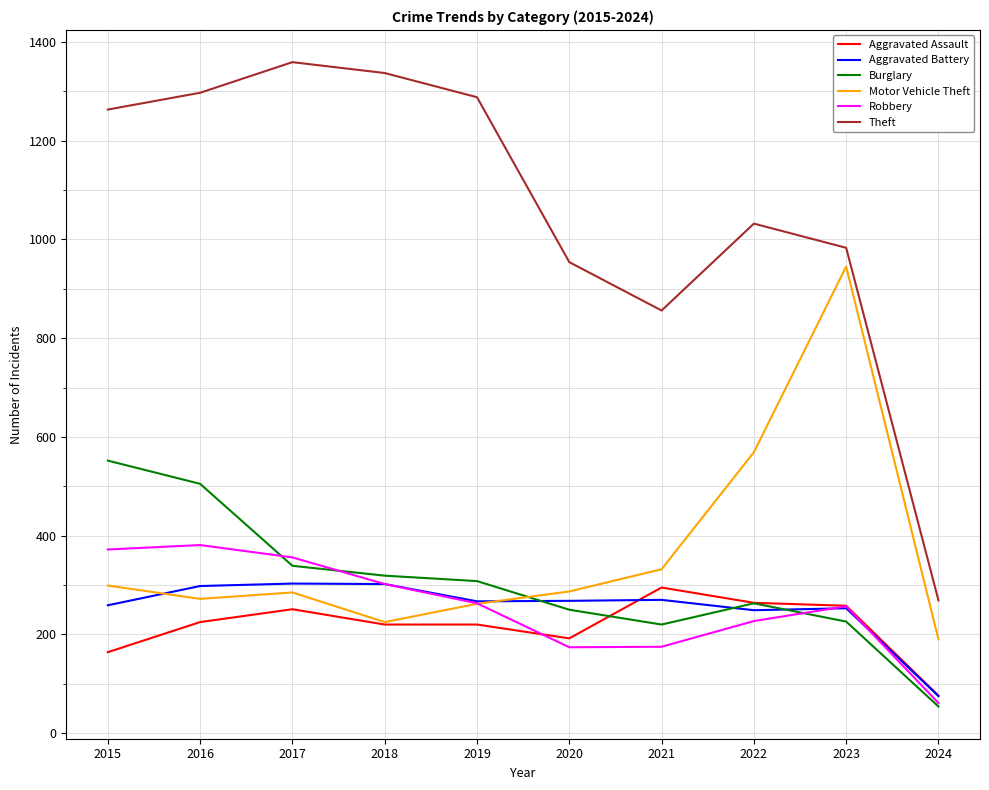

Is it true that Aggravated Assault equals 123 at 2017?

False